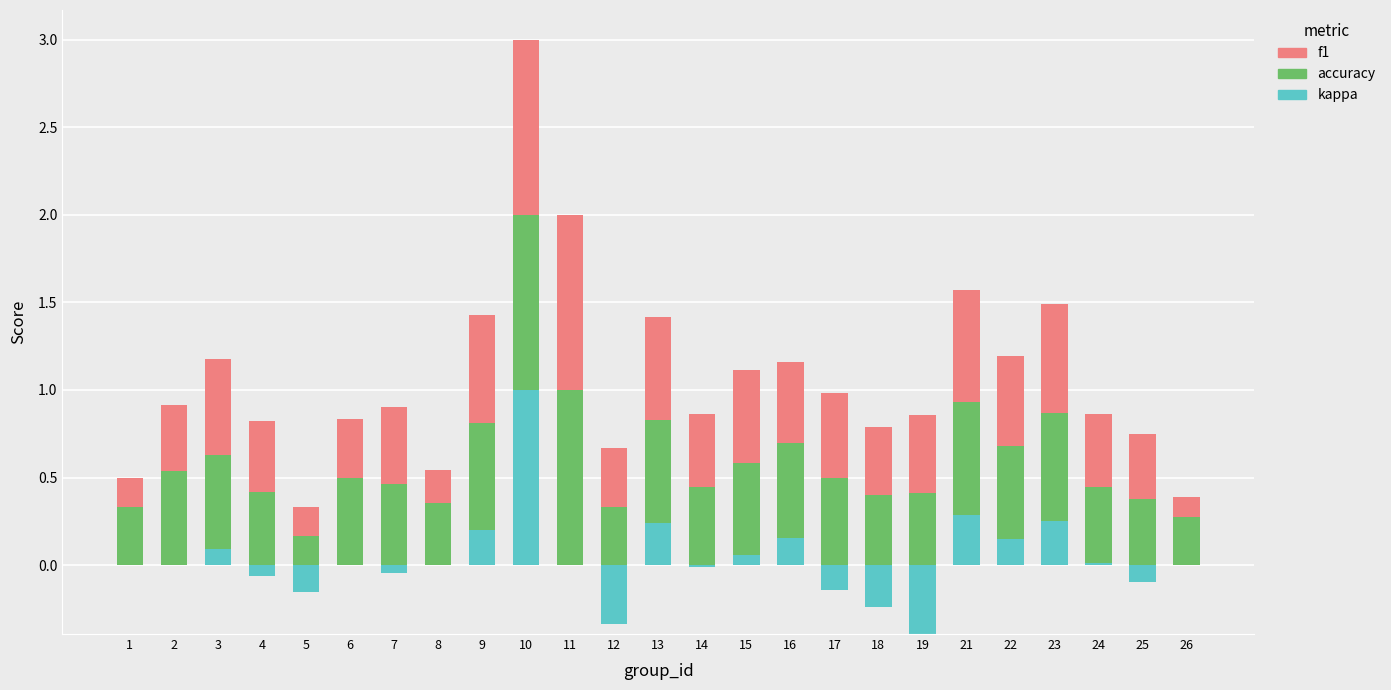

True or false: accuracy has a value of 0.5 at 22.

True